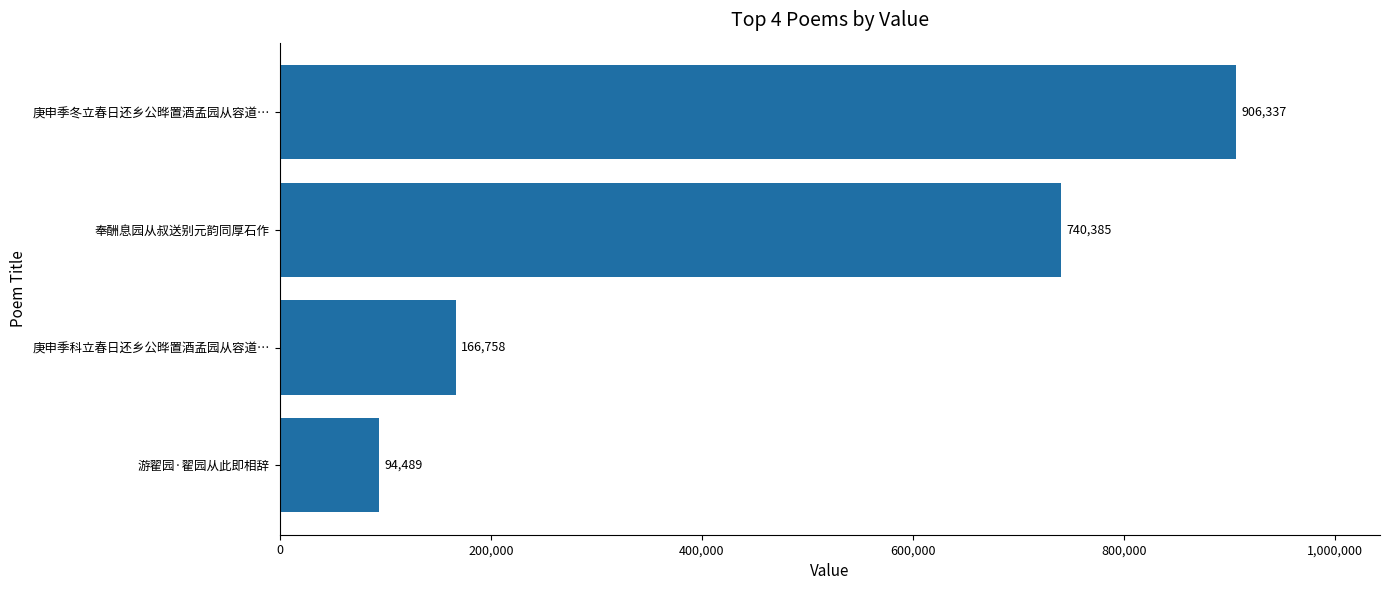

Rank the categories by value from lowest to highest.

游翟园·翟园从此即相辞, 庚申季科立春日还乡公晔置酒孟园从容道…, 奉酬息园从叔送别元韵同厚石作, 庚申季冬立春日还乡公晔置酒孟园从容道…